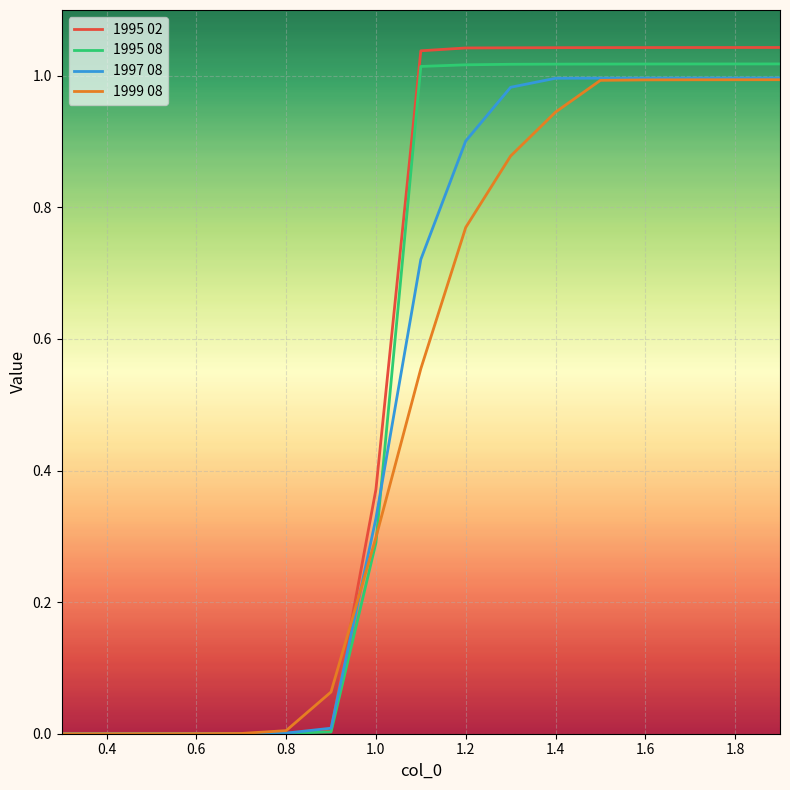

Which series has the largest range (max minus min)?

1995 02